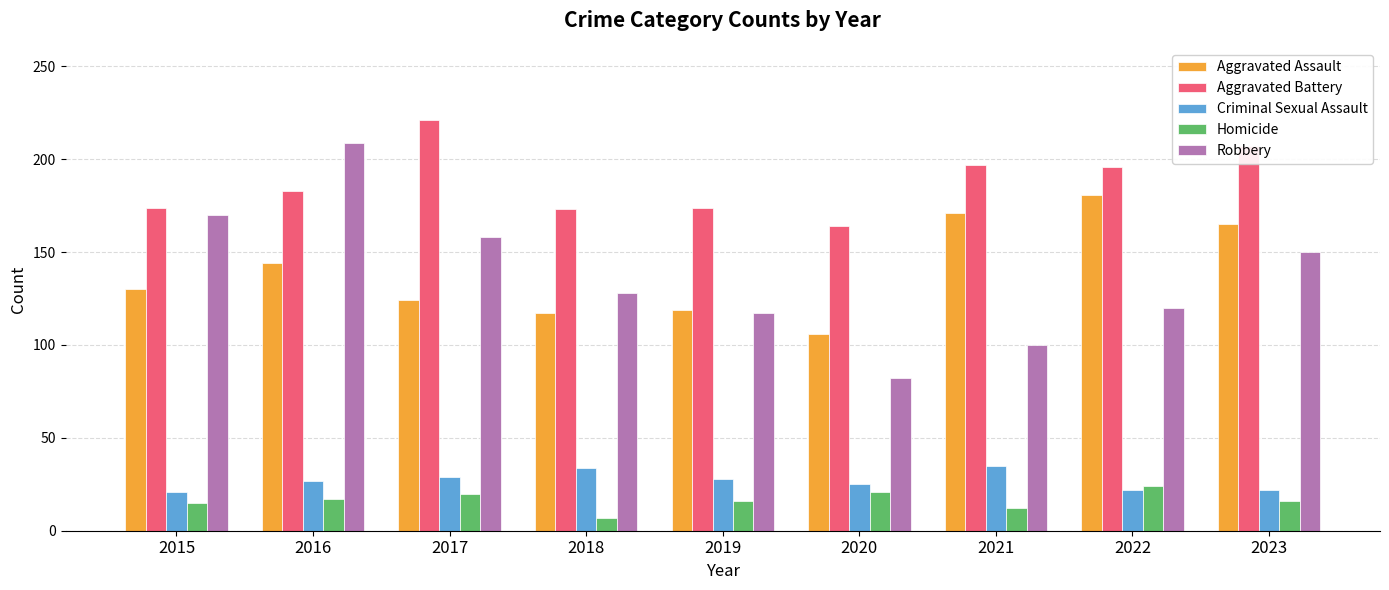

Between 2018 and 2022, which series saw the biggest shift?

Aggravated Assault